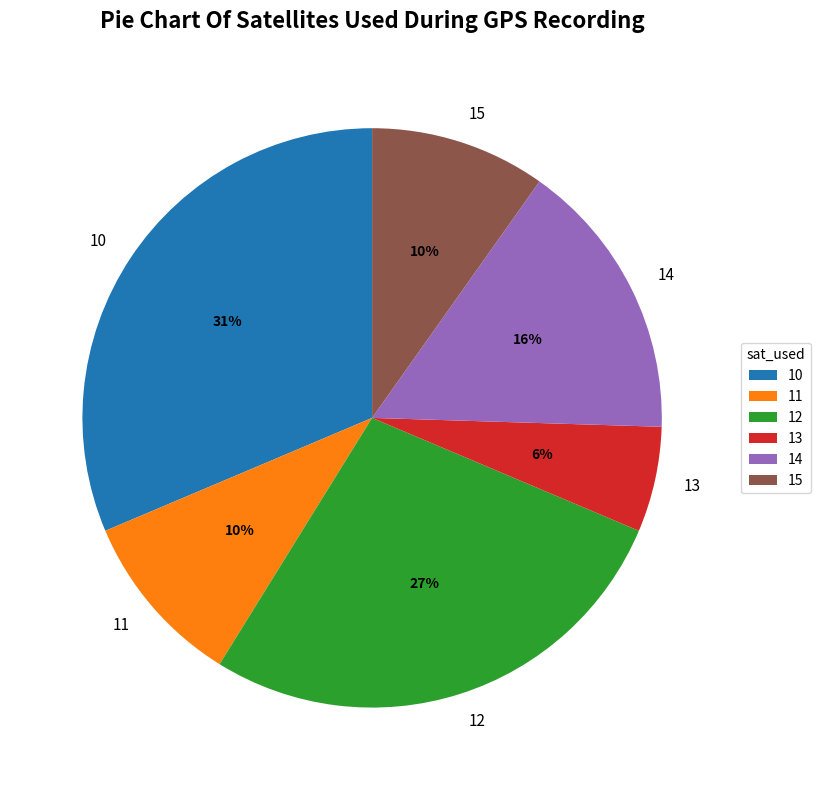

To the nearest percent, what percentage of the pie is 15?

10%